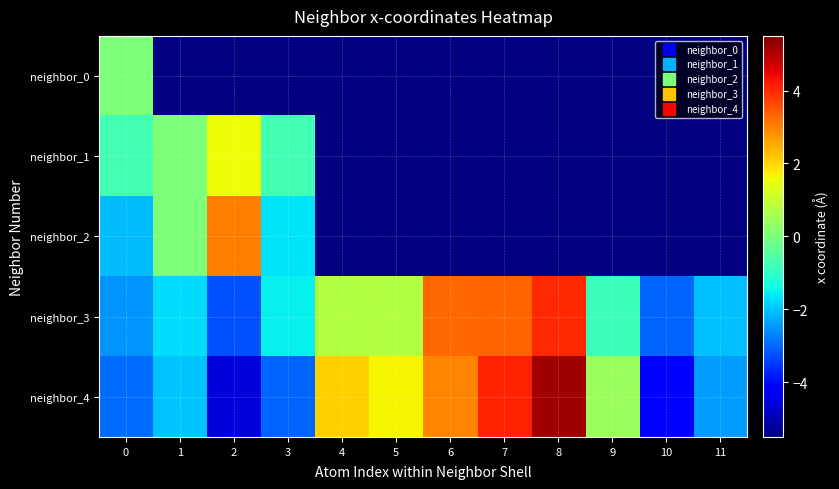

List the series in order of their peak value, lowest first.

neighbor_0, neighbor_1, neighbor_2, neighbor_3, neighbor_4